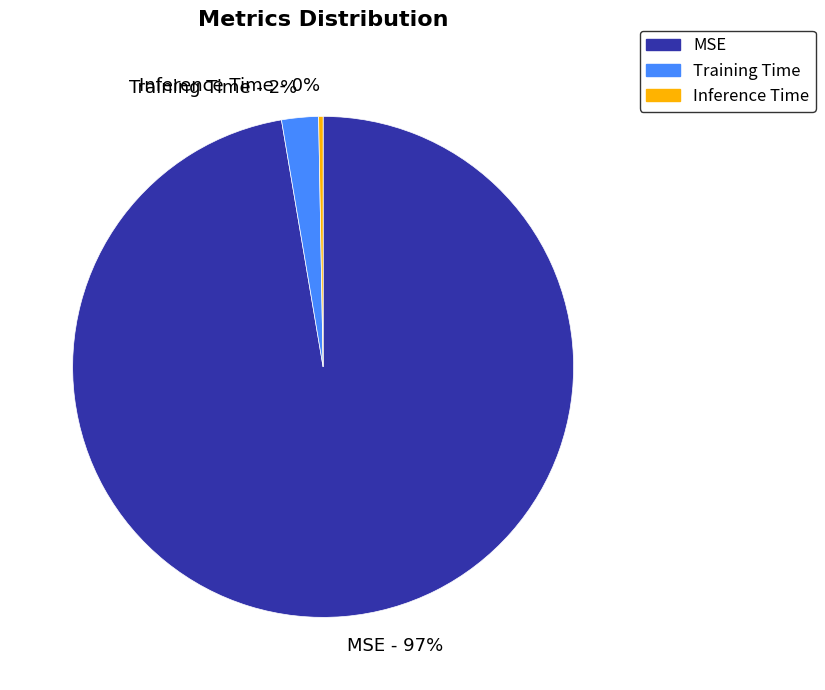

Which has a higher value, Inference Time or MSE?

MSE